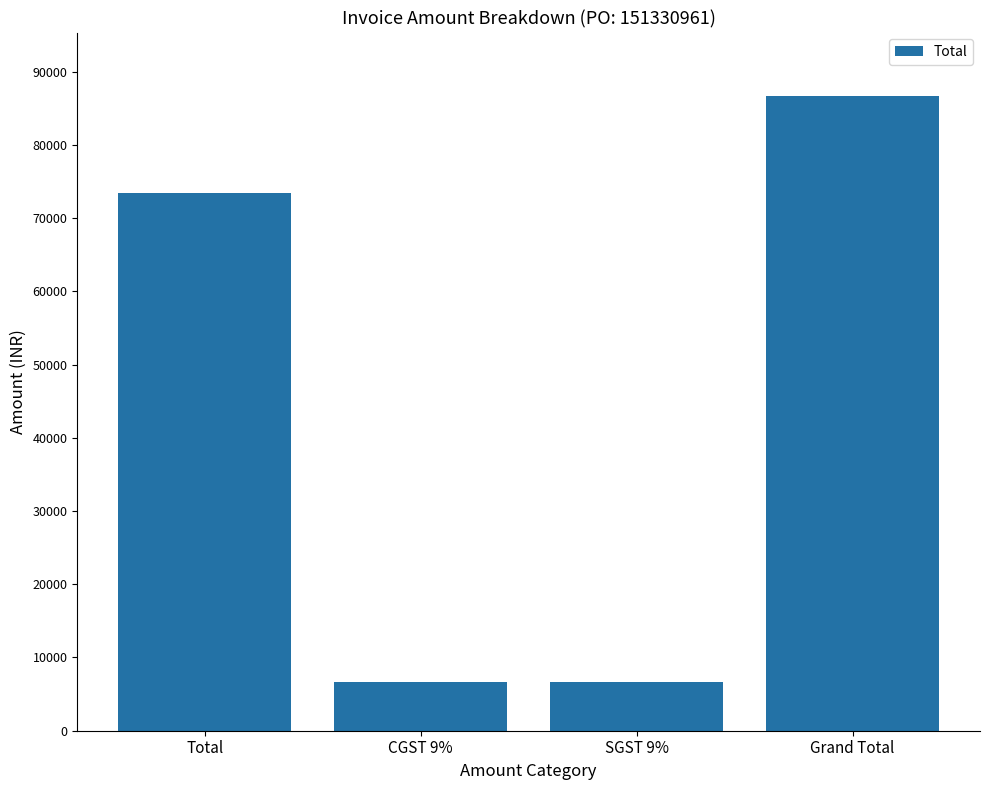

How many categories are shown in the chart?

4